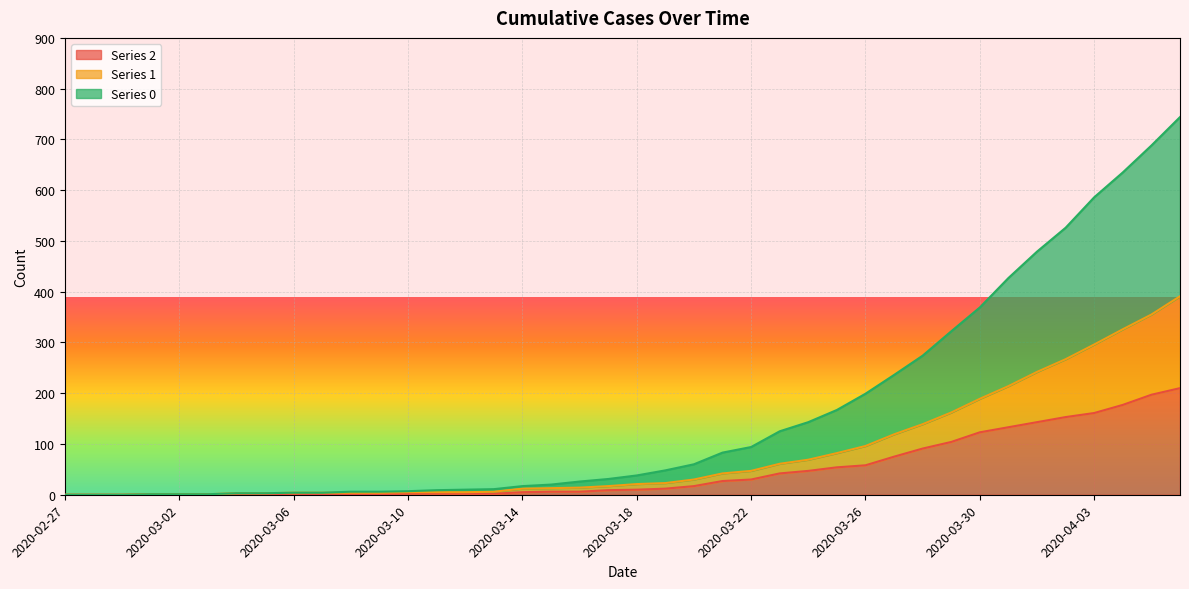

What position from the left is 2020-03-06?

9